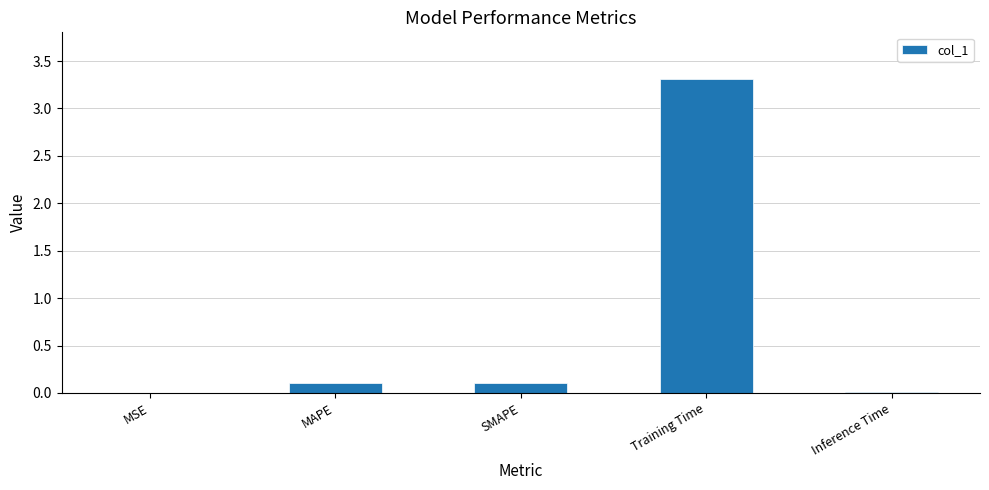

True or false: the data shows 0.0 at MSE.

True